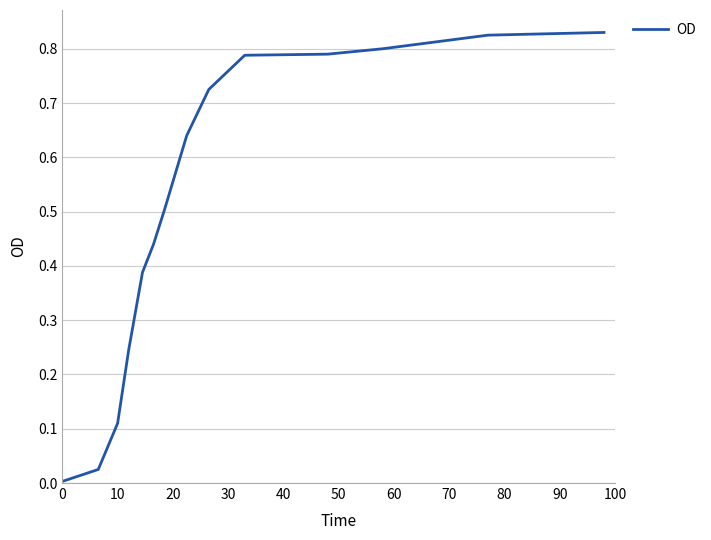

How many categories are shown in the chart?

14